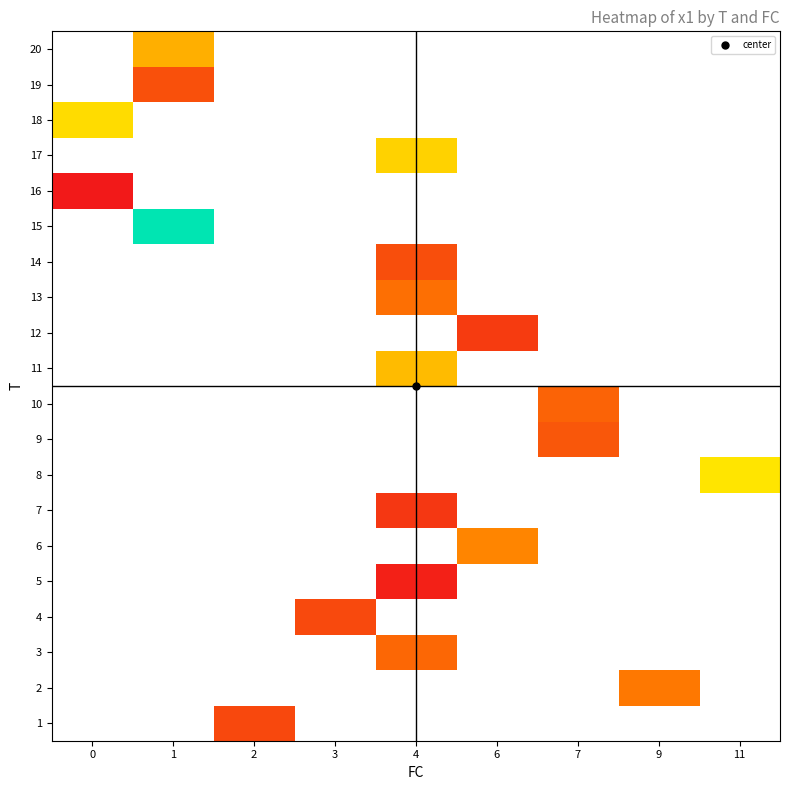

The value of 4 at 3 is 0.8. True or false?

False